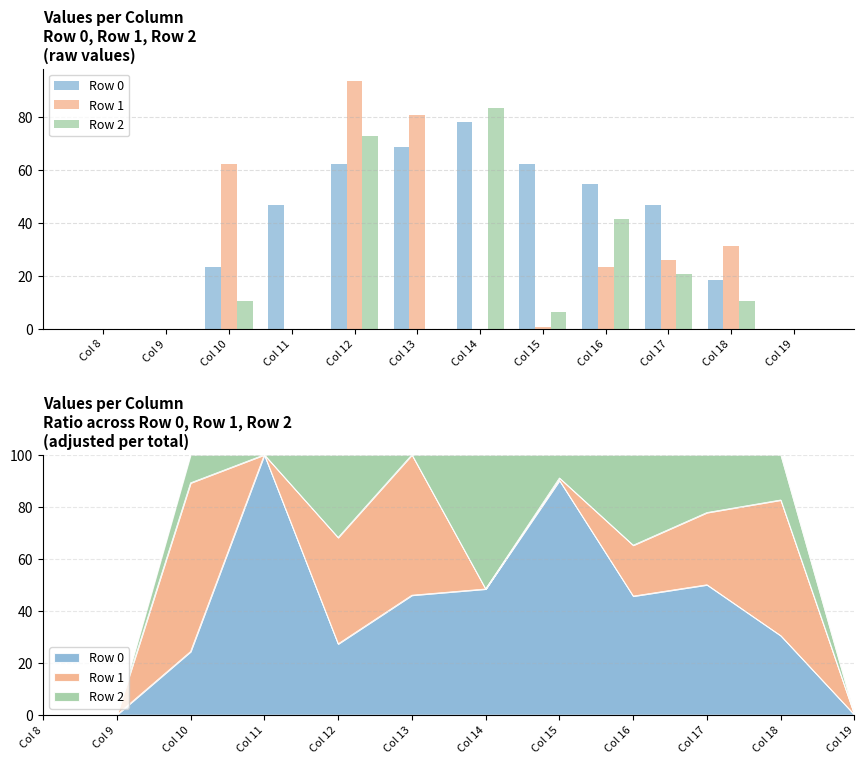

Which label corresponds to the smallest value in the chart?

Col 8